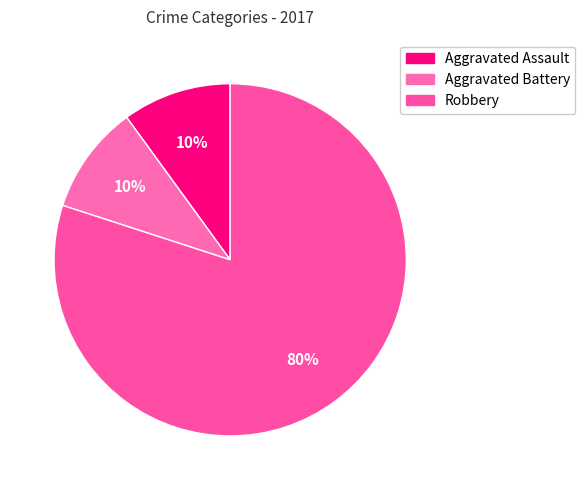

Between Aggravated Assault and Aggravated Battery, which is larger?

Aggravated Assault